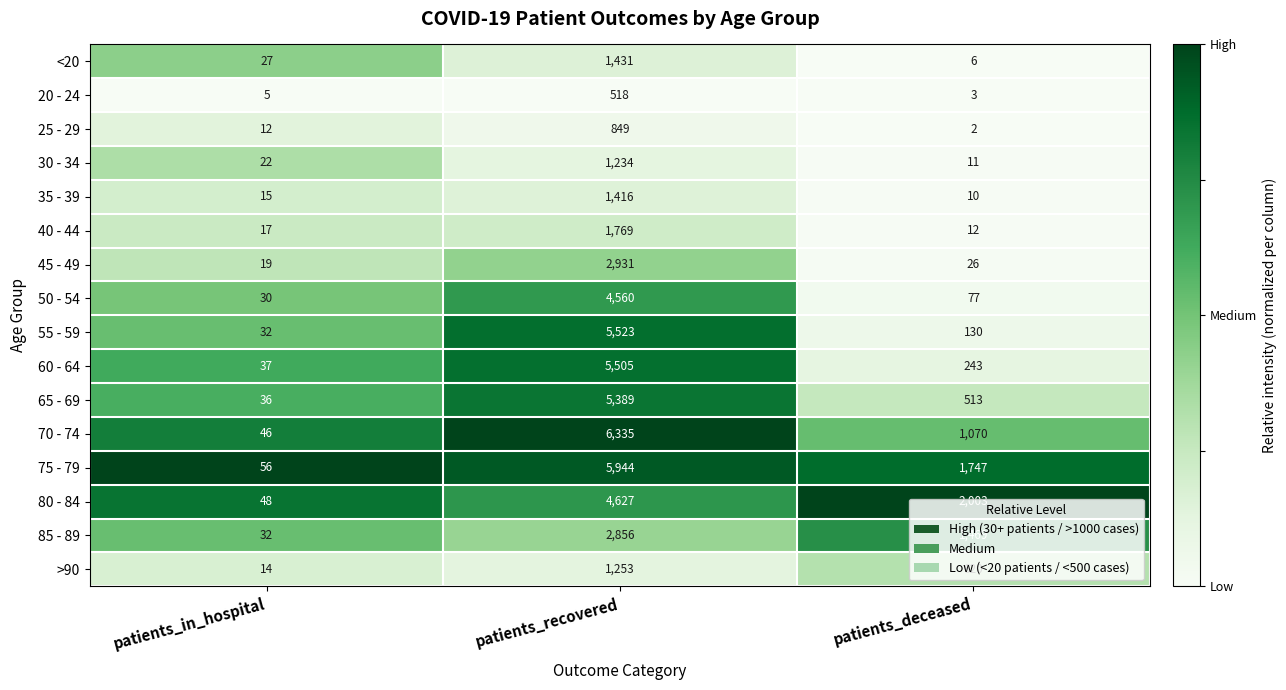

At which label is 35 - 39 closest to 713?

patients_in_hospital